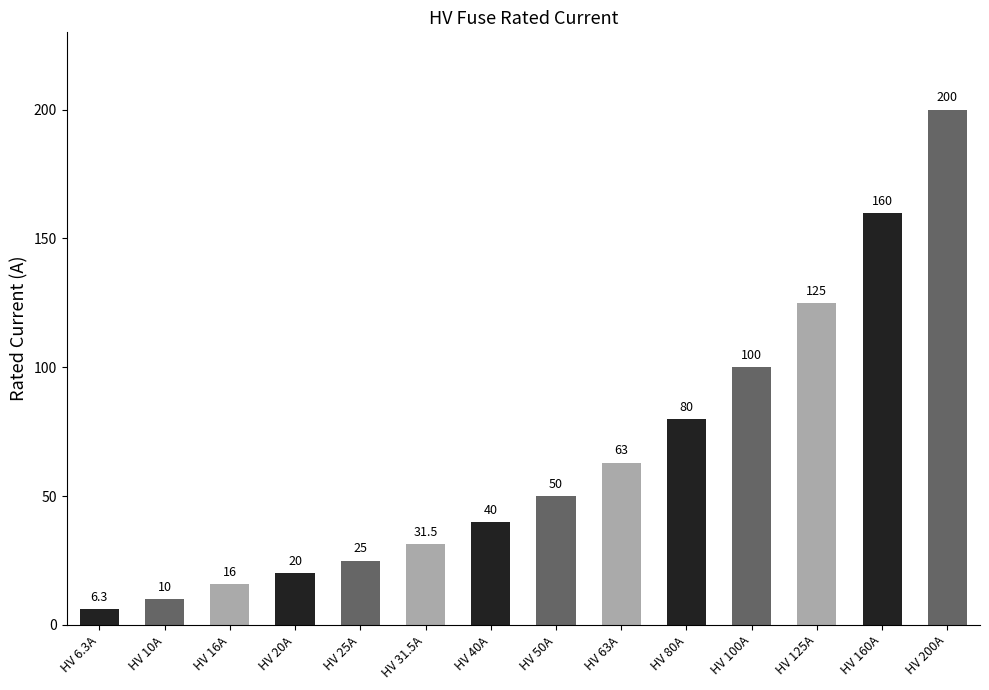

What is the label of the 11th bar from the right?

HV 20A